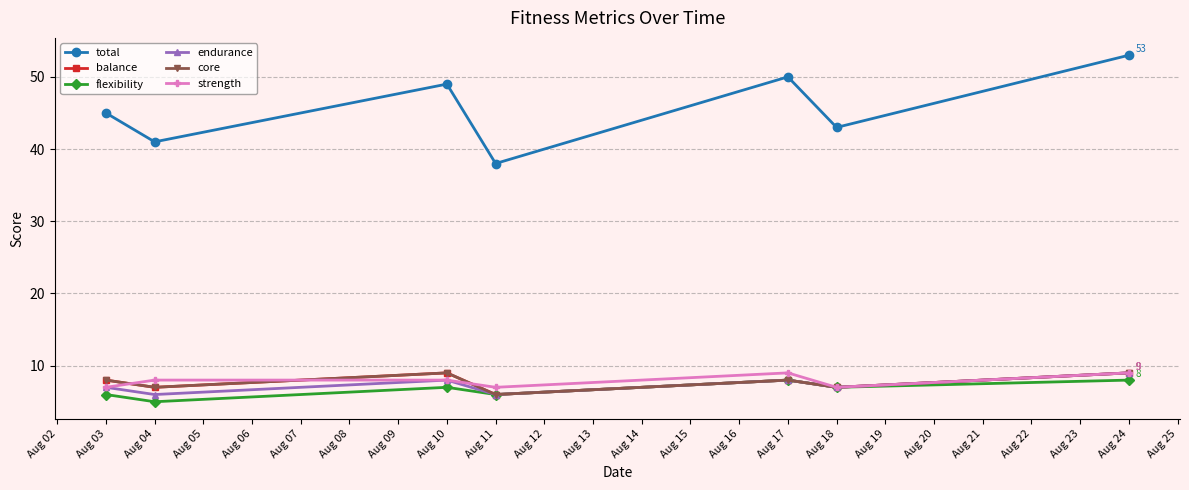

Which series has the largest total across all categories?

total